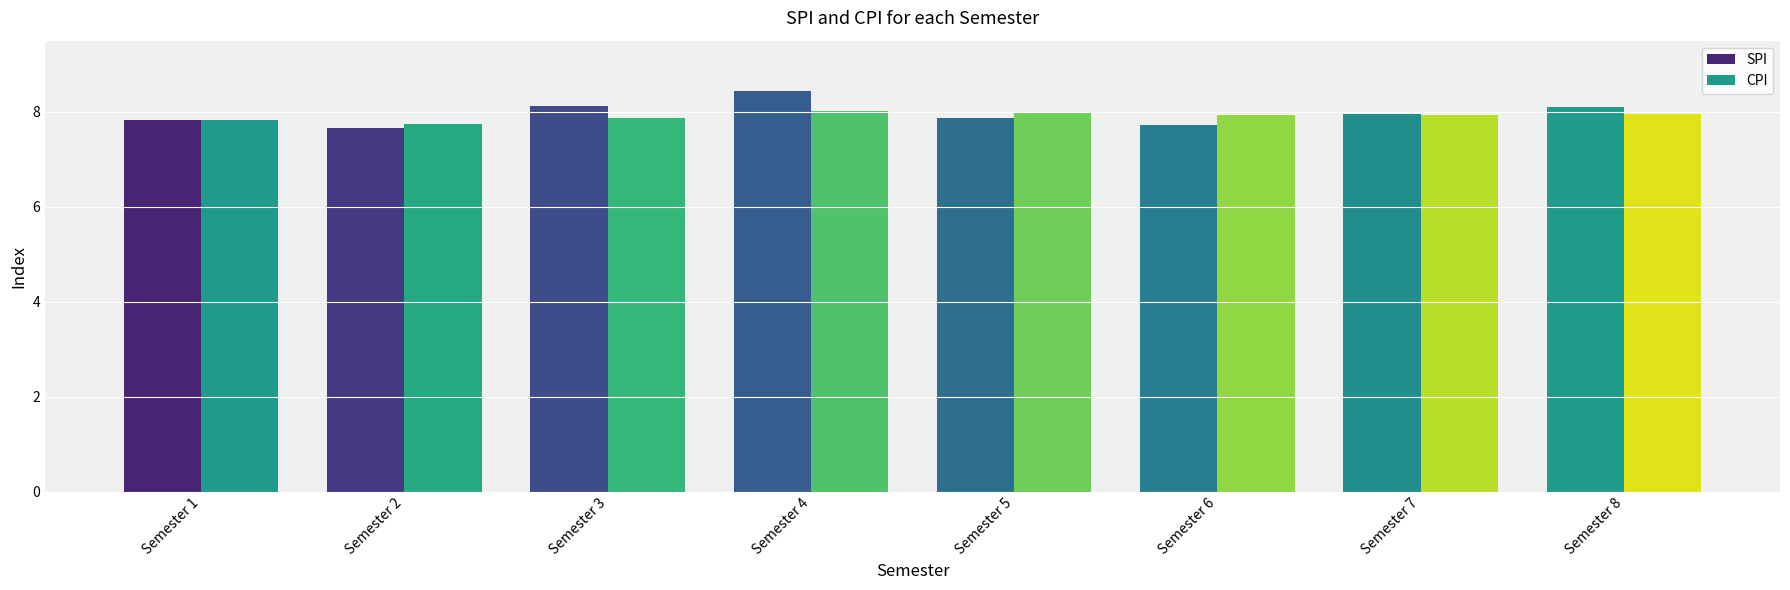

How many categories are shown in the chart?

8